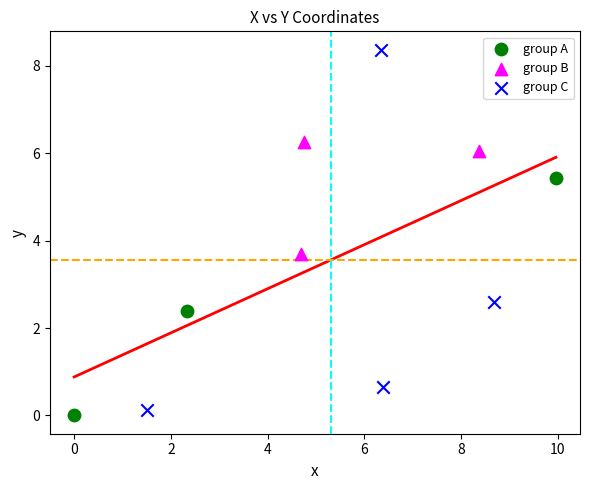

Which series reaches the minimum Y coordinate?

group A